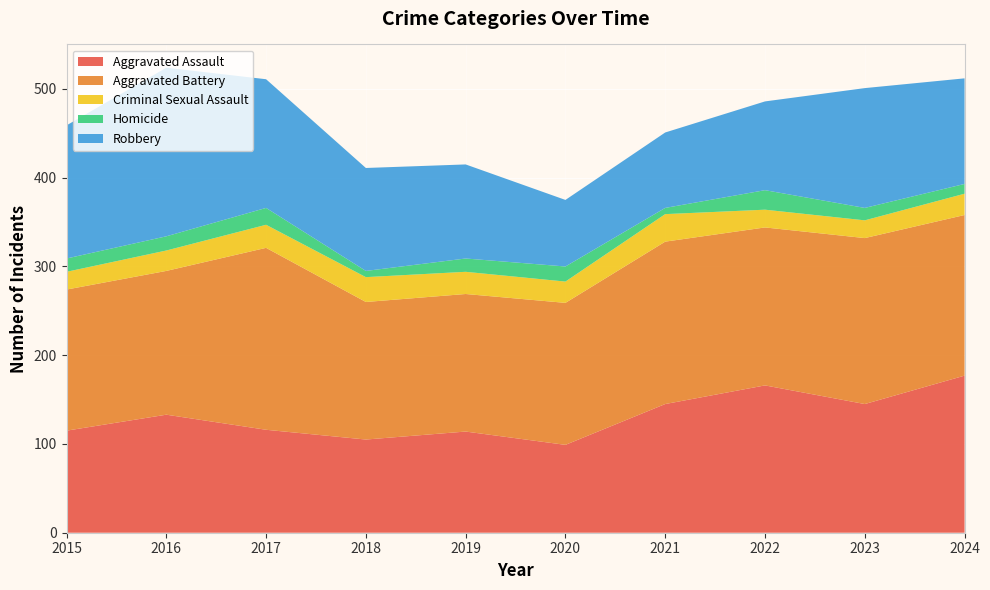

Reading right to left, list all the values displayed in this chart.

Aggravated Assault: 2024=177	2023=145	2022=166	2021=145	2020=99	2019=114	2018=105	2017=116	2016=133	2015=115
Aggravated Battery: 2024=181	2023=187	2022=178	2021=183	2020=160	2019=155	2018=155	2017=205	2016=162	2015=159
Criminal Sexual Assault: 2024=24	2023=20	2022=20	2021=31	2020=24	2019=25	2018=28	2017=26	2016=23	2015=20
Homicide: 2024=11	2023=14	2022=22	2021=7	2020=17	2019=15	2018=7	2017=19	2016=16	2015=15
Robbery: 2024=119	2023=135	2022=100	2021=85	2020=75	2019=106	2018=116	2017=145	2016=190	2015=150